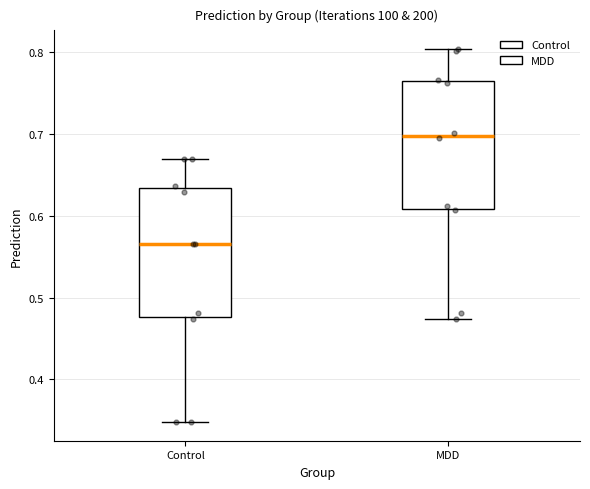

Which box's median line is the highest?

MDD